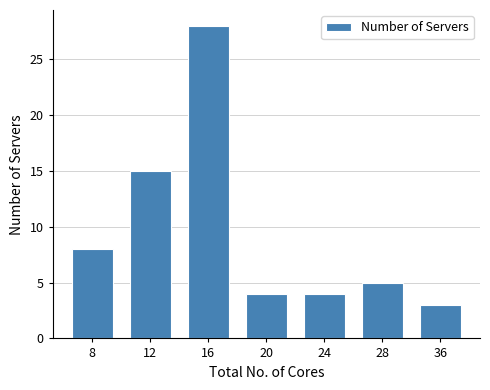

Reading left to right, list all the values displayed in this chart.

8=8	12=15	16=28	20=4	24=4	28=5	36=3